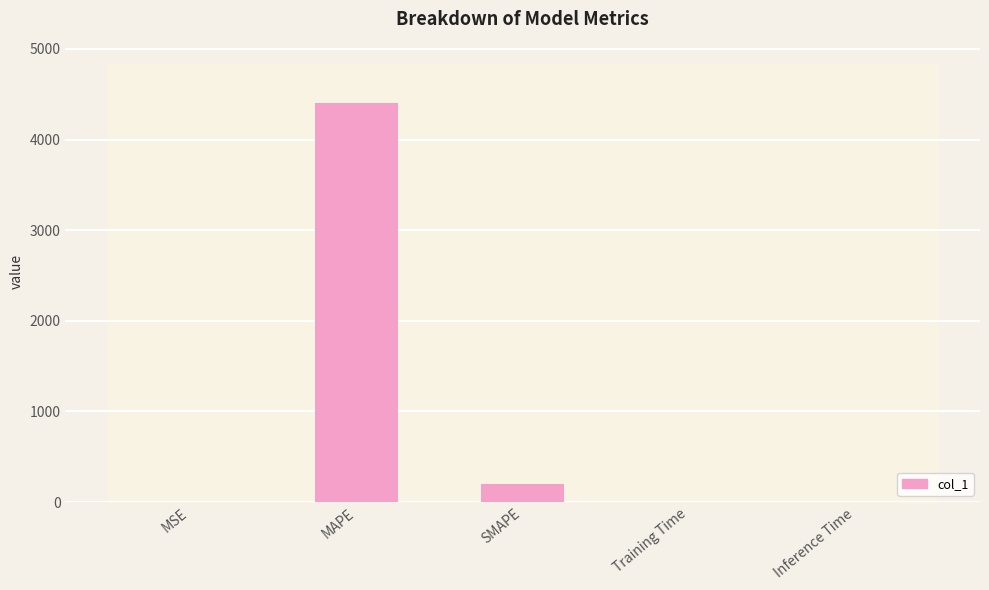

Read the value at MAPE.

4398.0